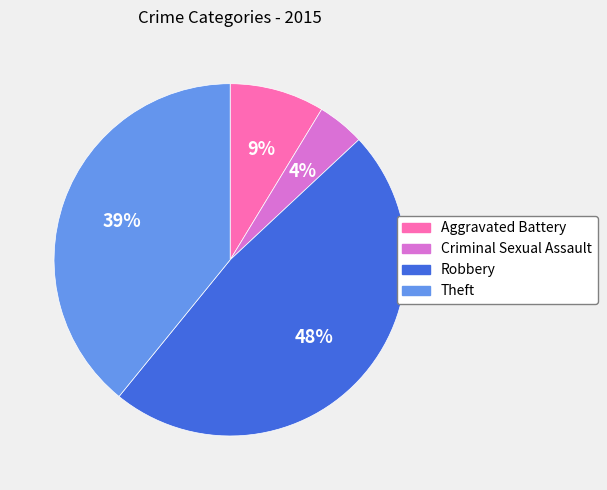

Do Robbery and Theft together represent more than half of the pie?

Yes